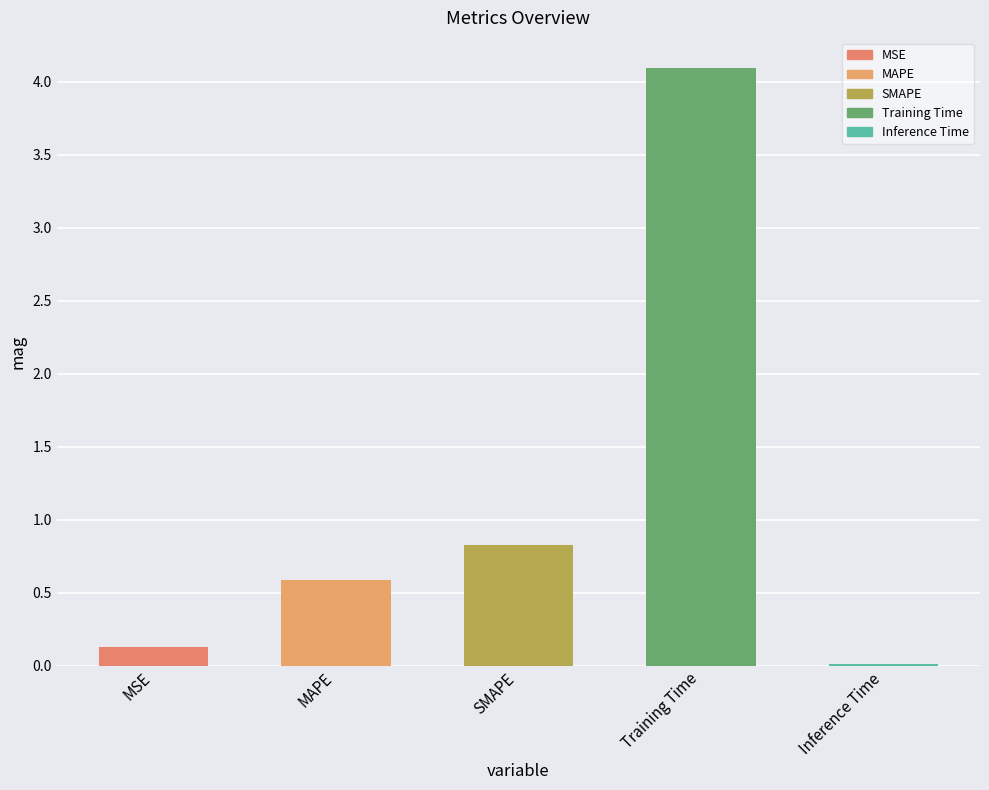

Are the bars grouped side by side (vs. stacked)?

No